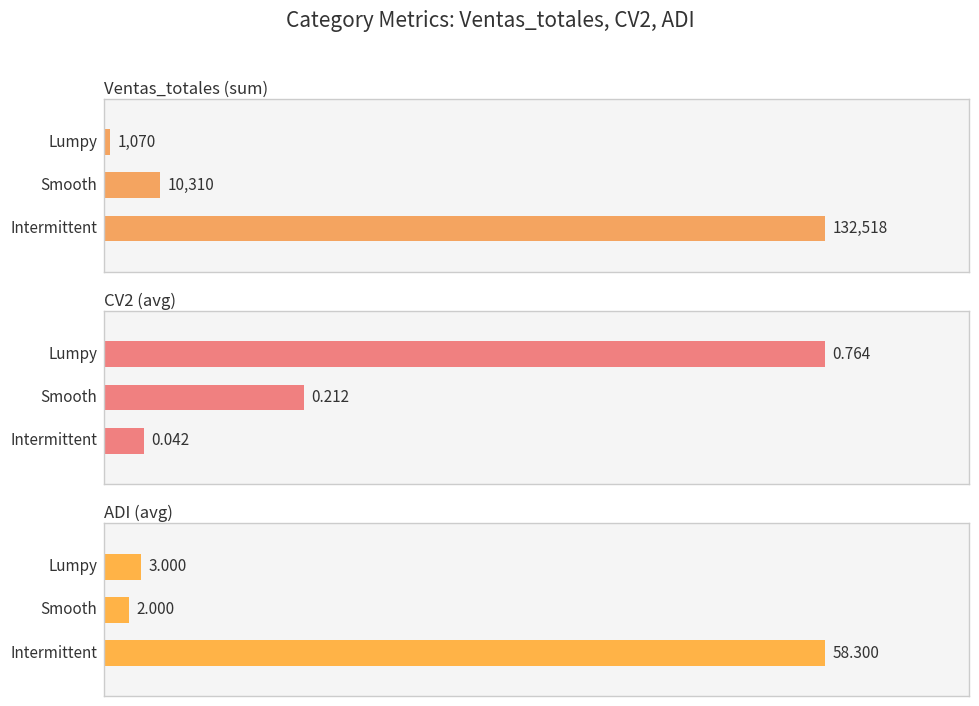

What is the average value of the ADI (avg) series?

21.1